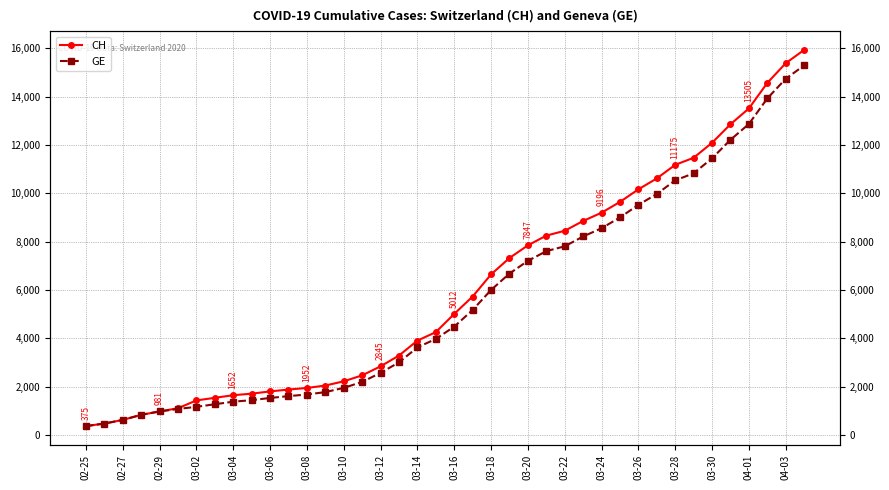

How many distinct data groups are displayed?

2